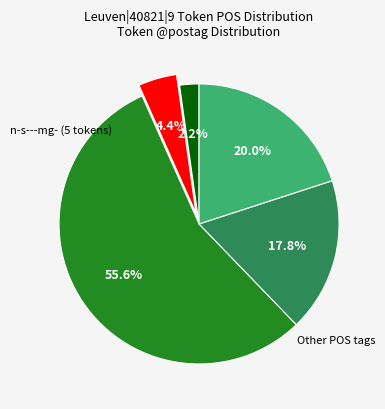

Does any single category account for the majority?

Yes